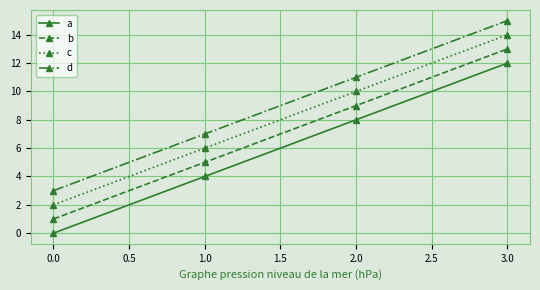

What is the difference between the maximum and minimum values in the d series?

12